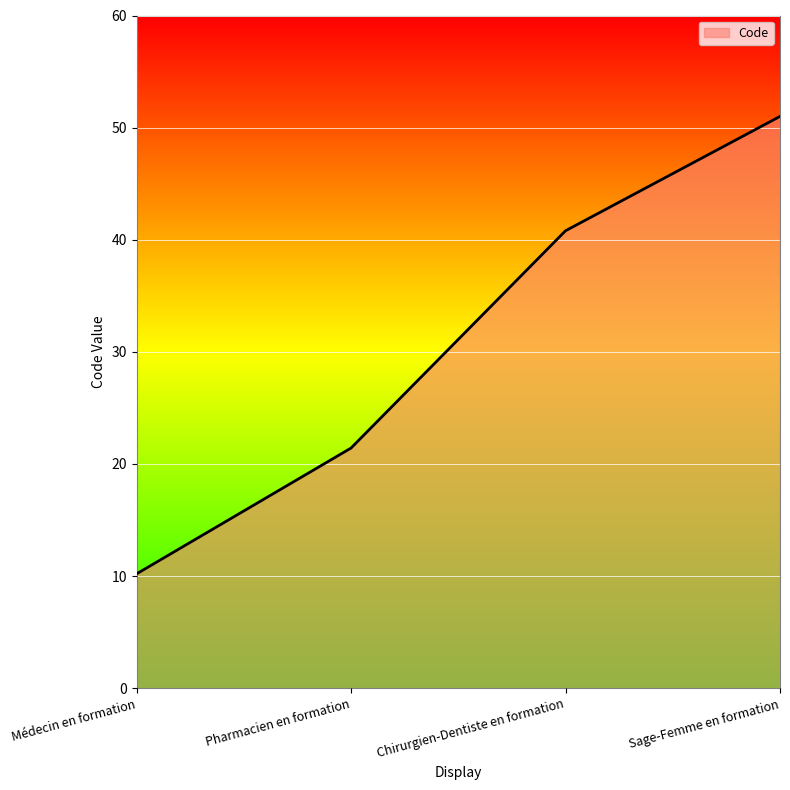

What is the change in value from Médecin en formation to Sage-Femme en formation?

+40.8